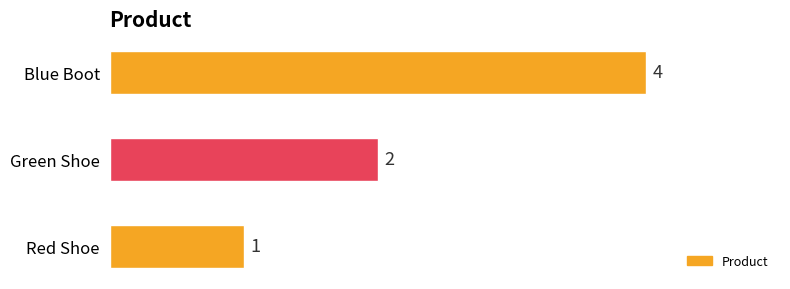

How many values are between 1 and 4?

3